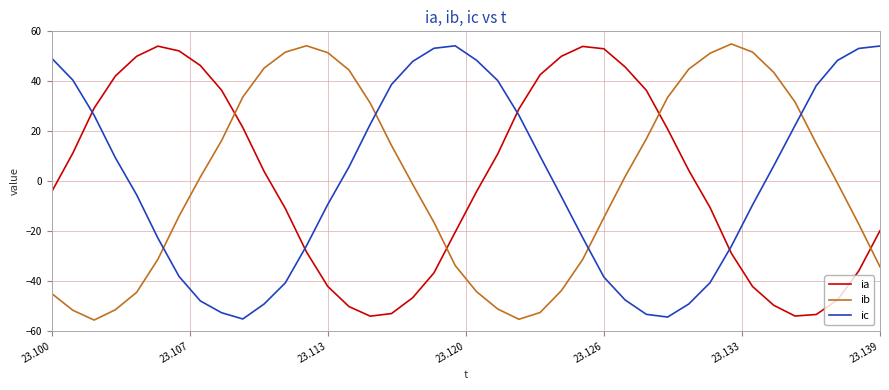

What is the maximum value shown in the chart?

54.9